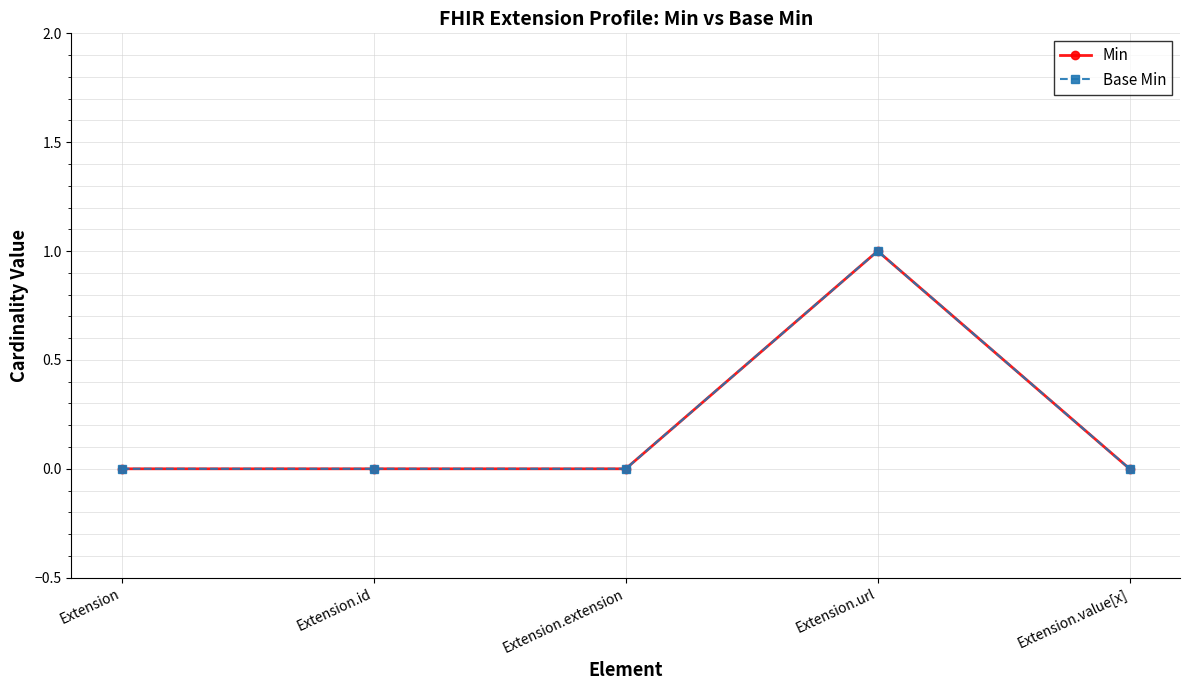

Does the chart have visible grid lines?

Yes